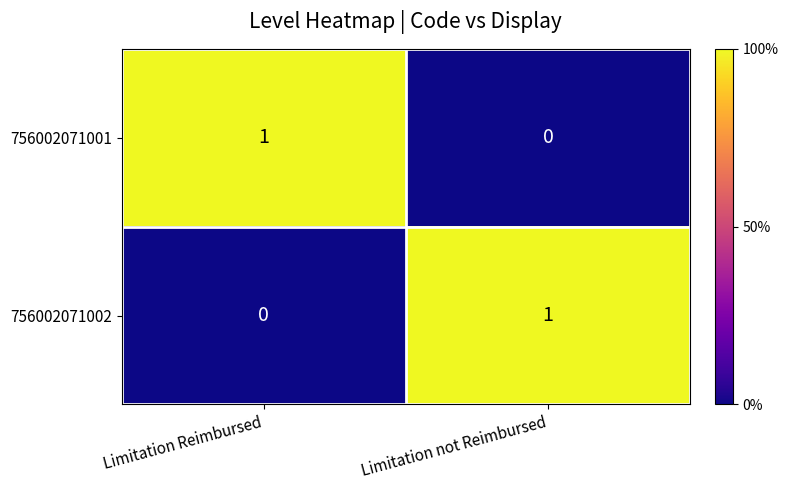

Is the value of 756002071002 at Limitation Reimbursed greater than the value of 756002071001 at Limitation Reimbursed?

No